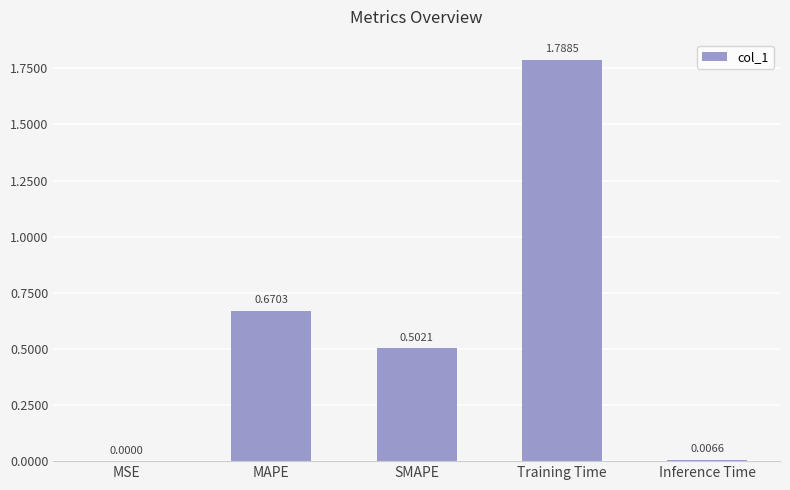

The value at MAPE is 0.9. True or false?

False